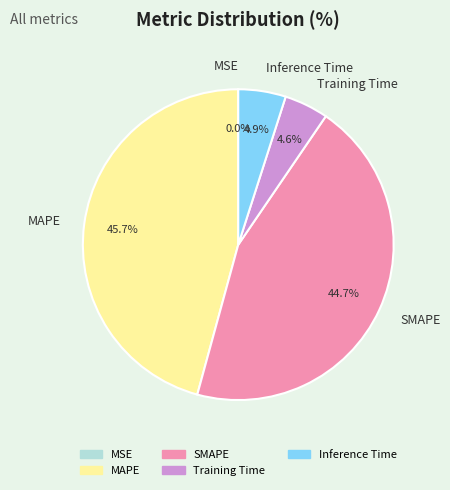

Which slice is the largest?

MAPE